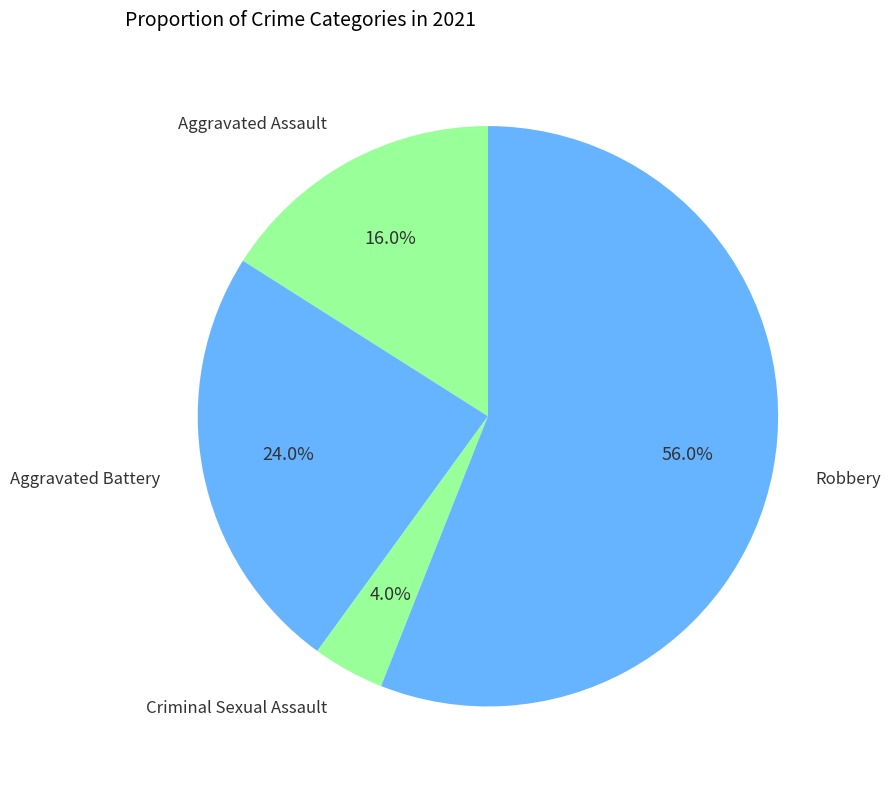

Count the number of slices in the pie.

4